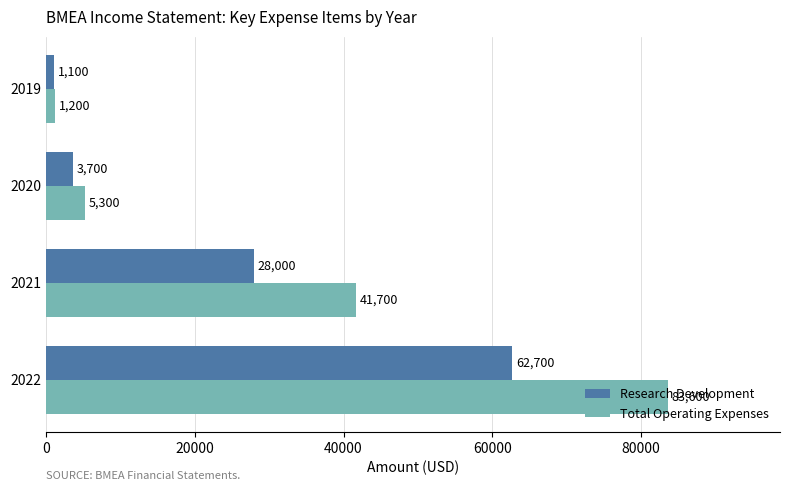

Which series has the widest spread of values?

Total Operating Expenses